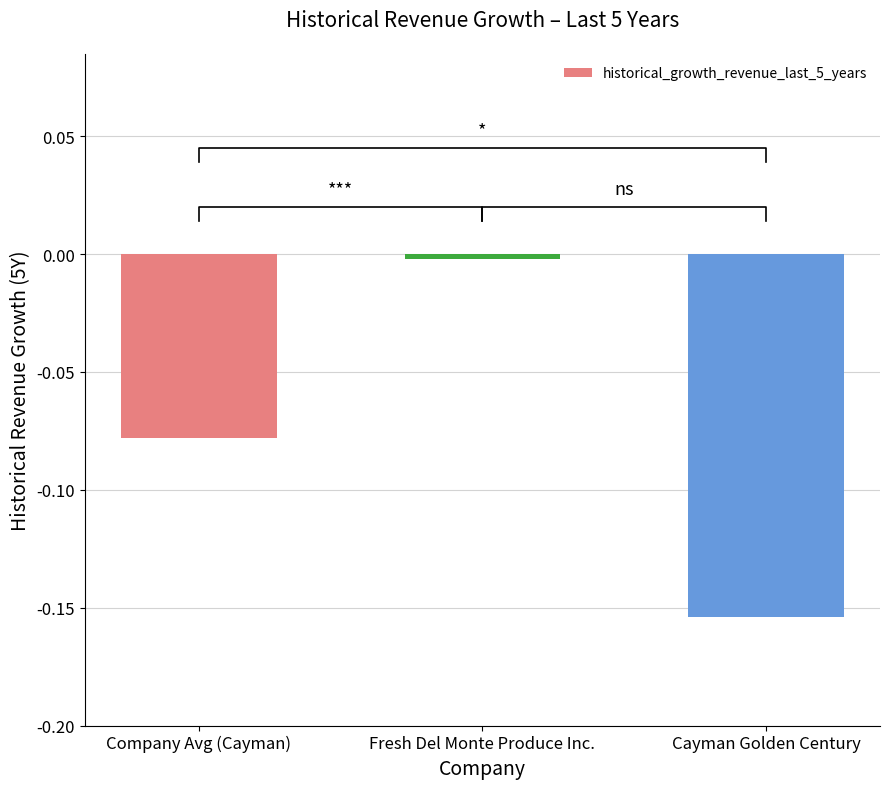

Rank the categories by value from lowest to highest.

Cayman Golden Century, Company Avg (Cayman), Fresh Del Monte Produce Inc.